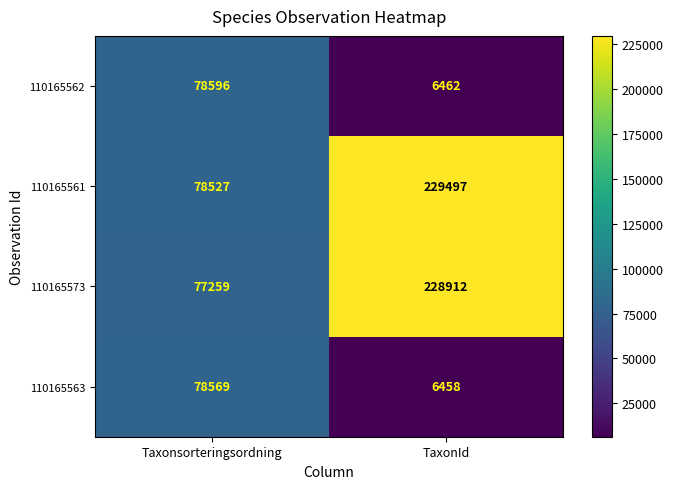

Between Taxonsorteringsordning and TaxonId, which series saw the biggest shift?

110165573